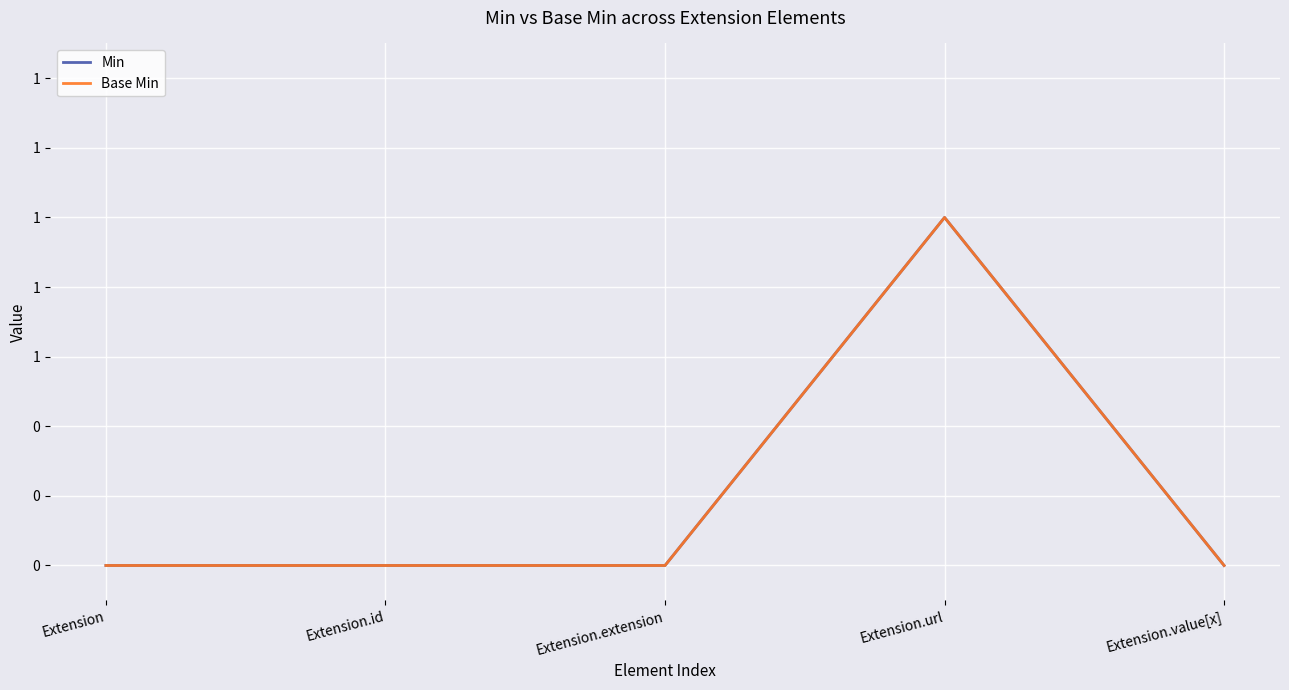

Reading left to right, list all the values displayed in this chart.

Min: 0	0	0	1	0
Base Min: 0	0	0	1	0